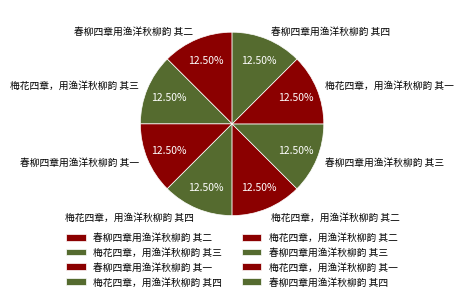

Is there a majority slice in this chart?

No